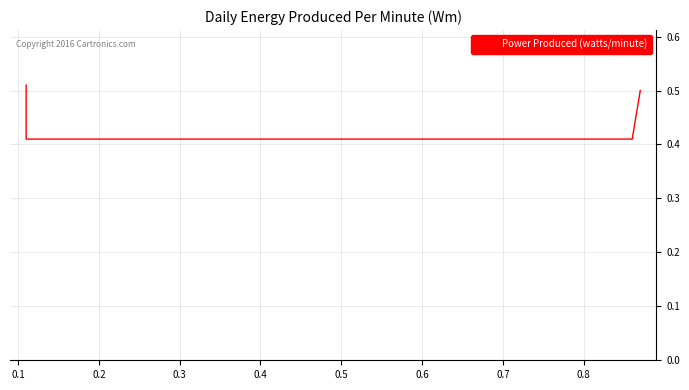

How many lines are shown in the chart?

1